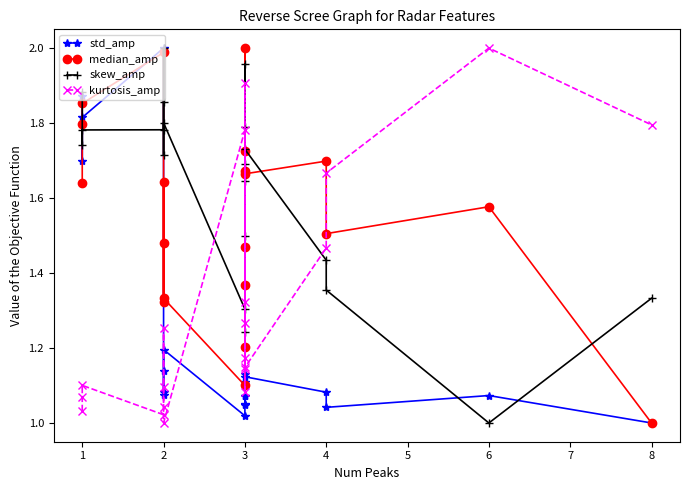

True or false: std_amp has more than 0 interior local peaks.

True